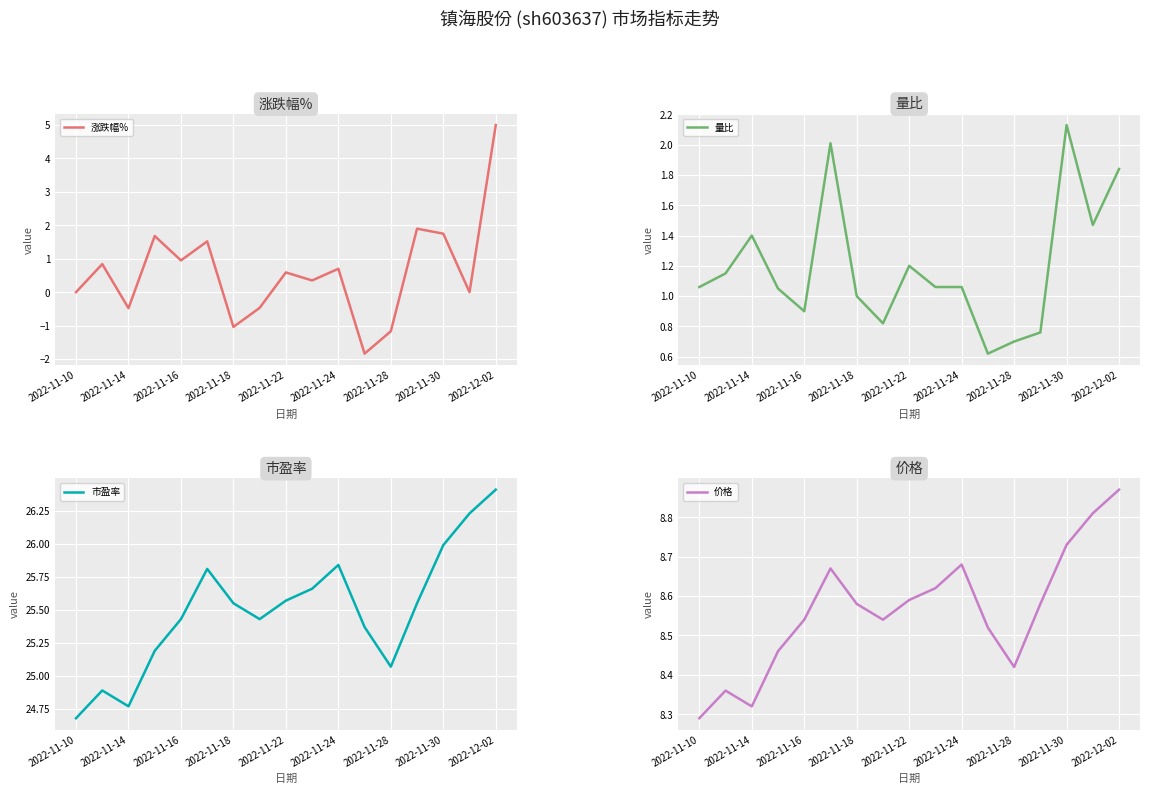

True or false: 涨跌幅% has a value of 0.0 at 2022-11-10.

True